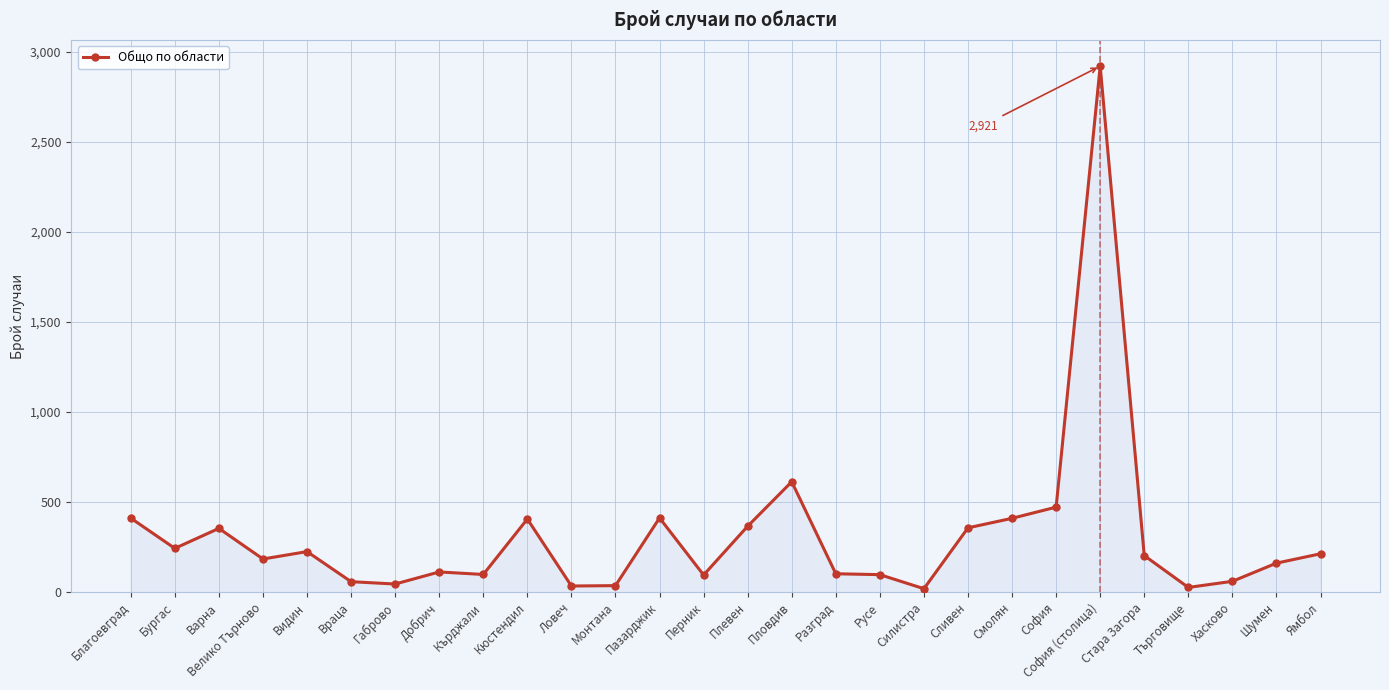

How many distinct data groups are displayed?

1